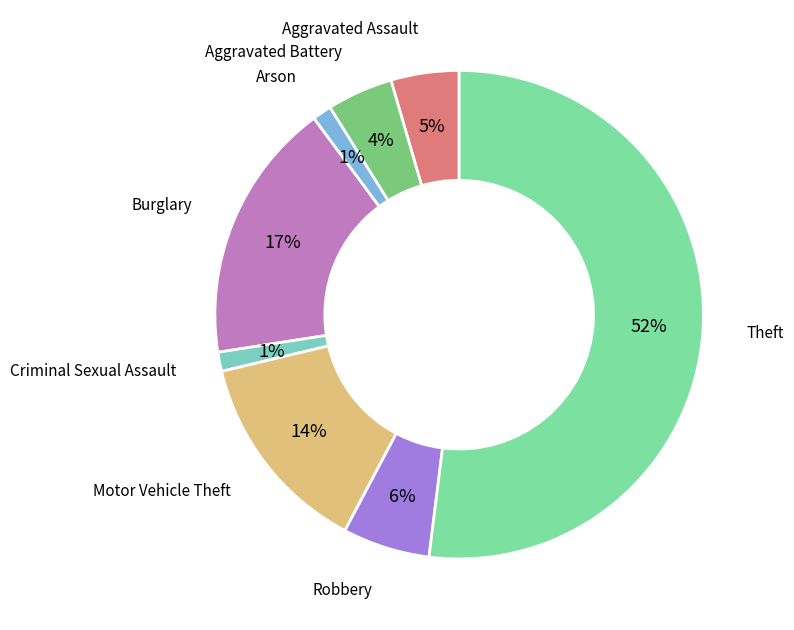

How many slices are in this pie chart?

8